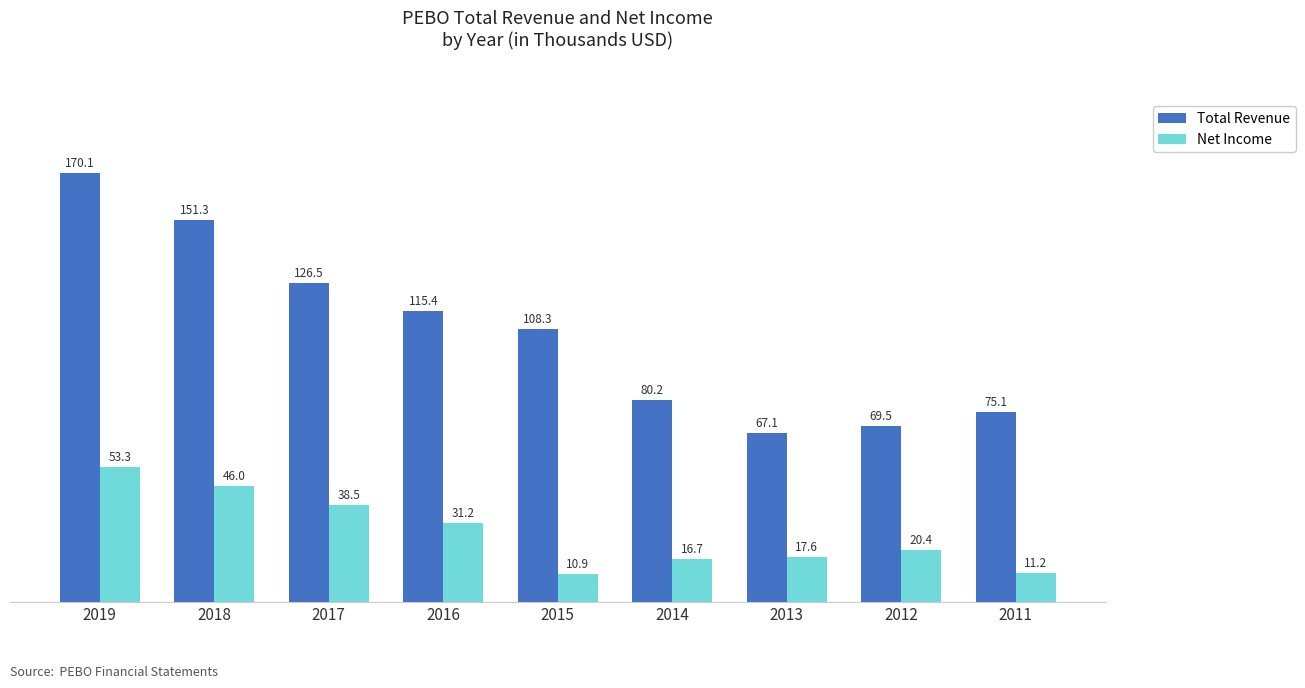

Rank the series at 2016 from lowest to highest value.

Net Income, Total Revenue